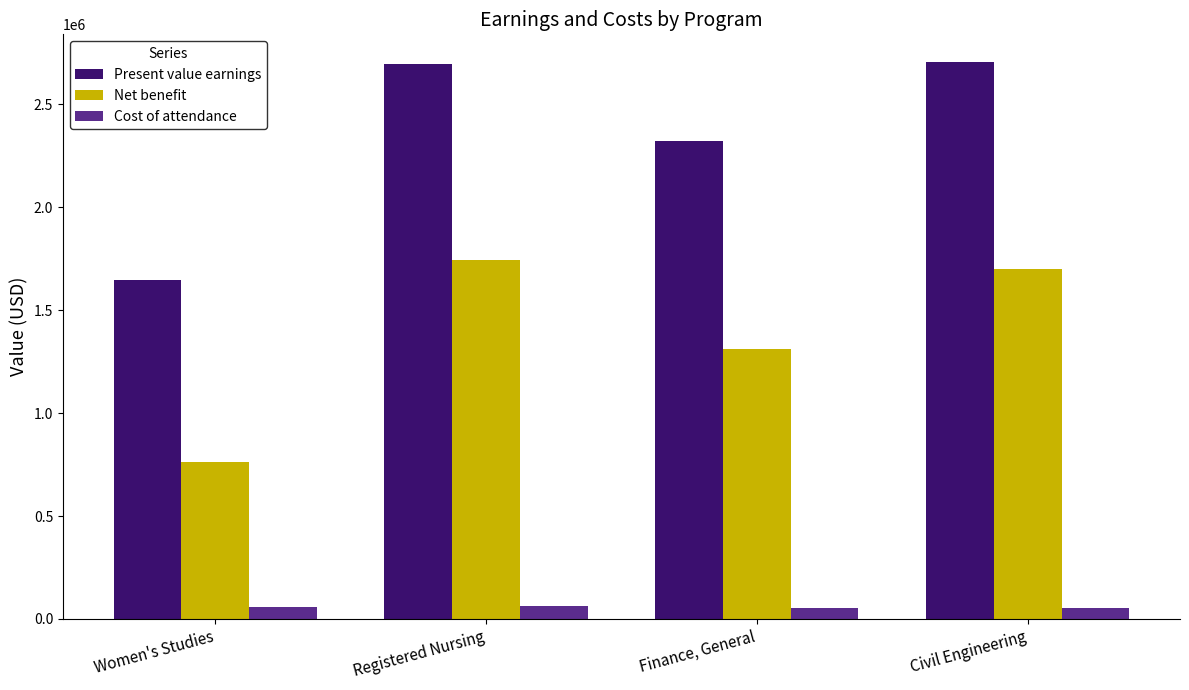

Between Women's Studies and Civil Engineering, which series saw the biggest shift?

Present value earnings